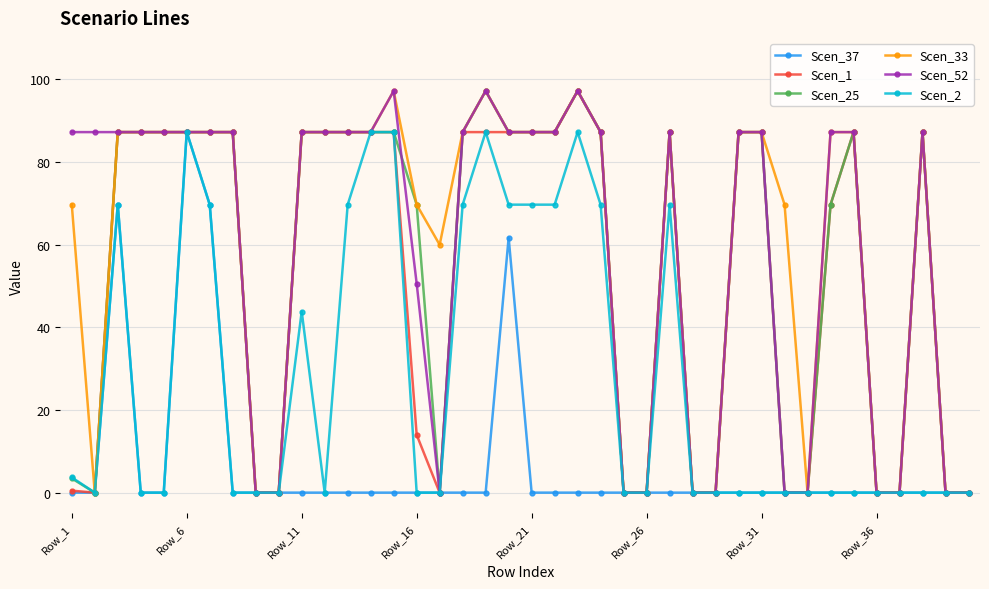

At how many categories does at least one series exceed 31?

29